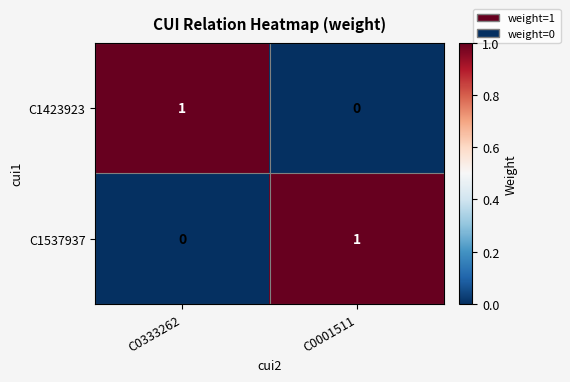

Where is C1423923 nearest to the value 0?

C0001511